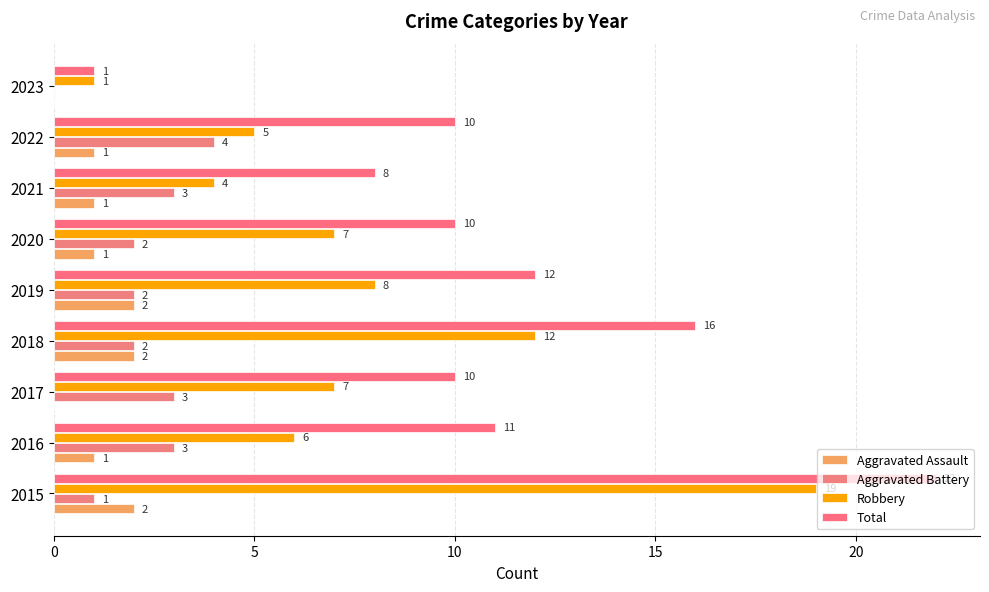

What is the sum of all Aggravated Assault values?

10